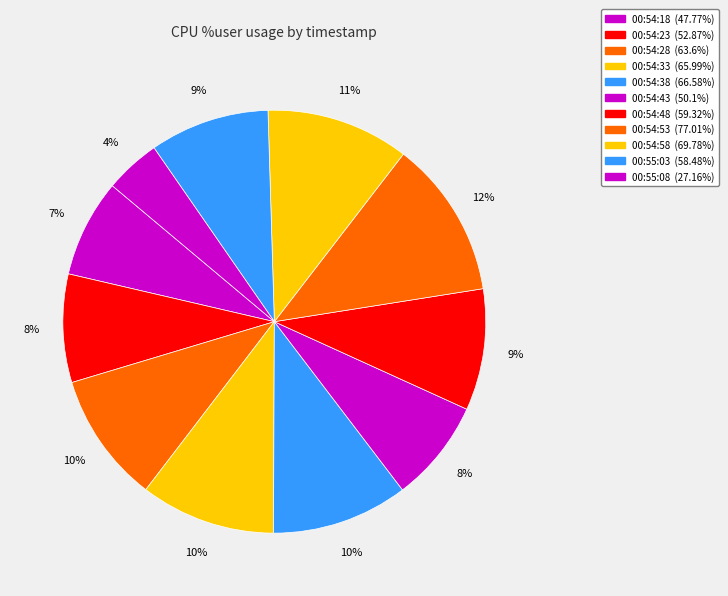

Is it true that 00:54:43 is 1% of the pie?

False